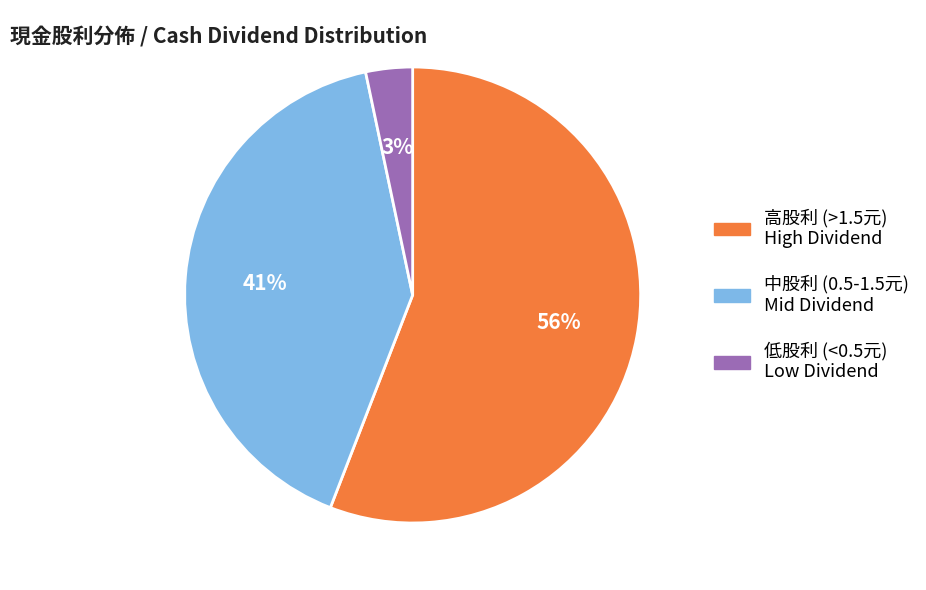

How many slices are in this pie chart?

3